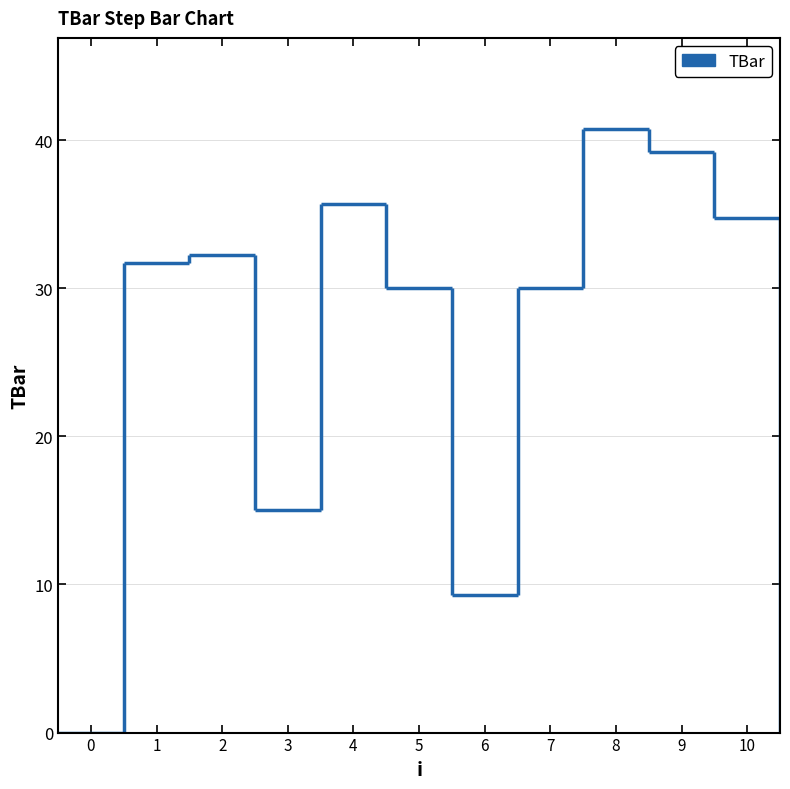

The chart shows a value of 30.0 at 7. True or false?

True